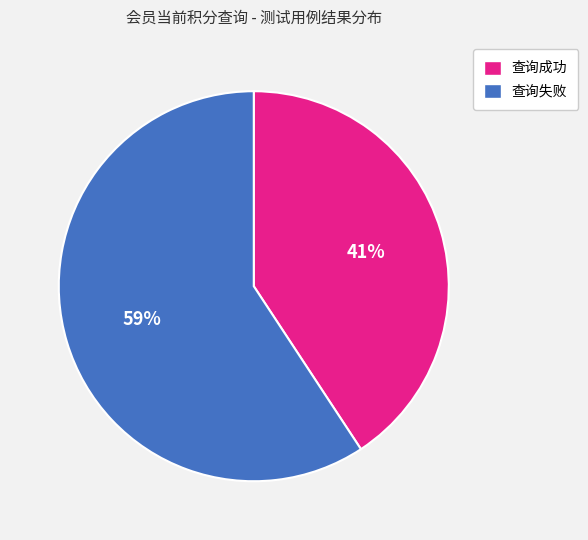

Count the number of slices in the pie.

2